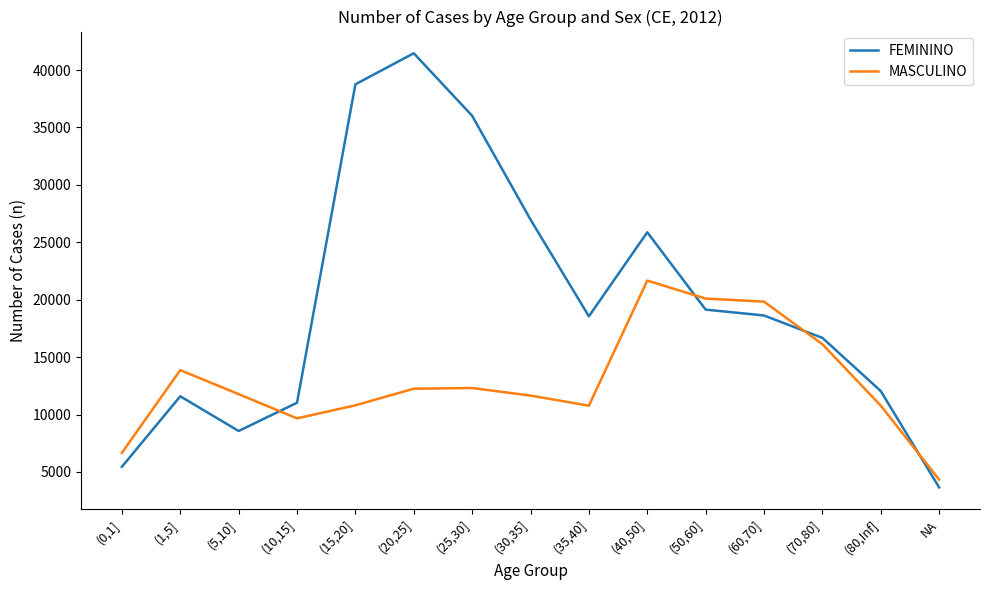

Rank the series at (70,80] from highest to lowest value.

FEMININO, MASCULINO